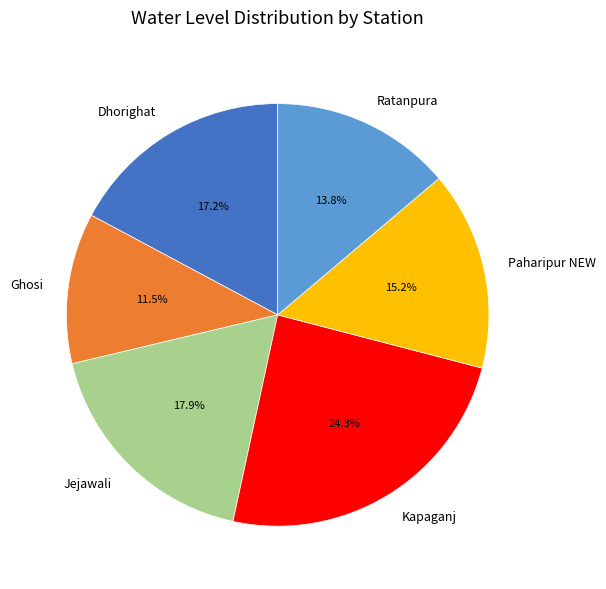

Does Paharipur NEW account for over 50% of the chart?

No